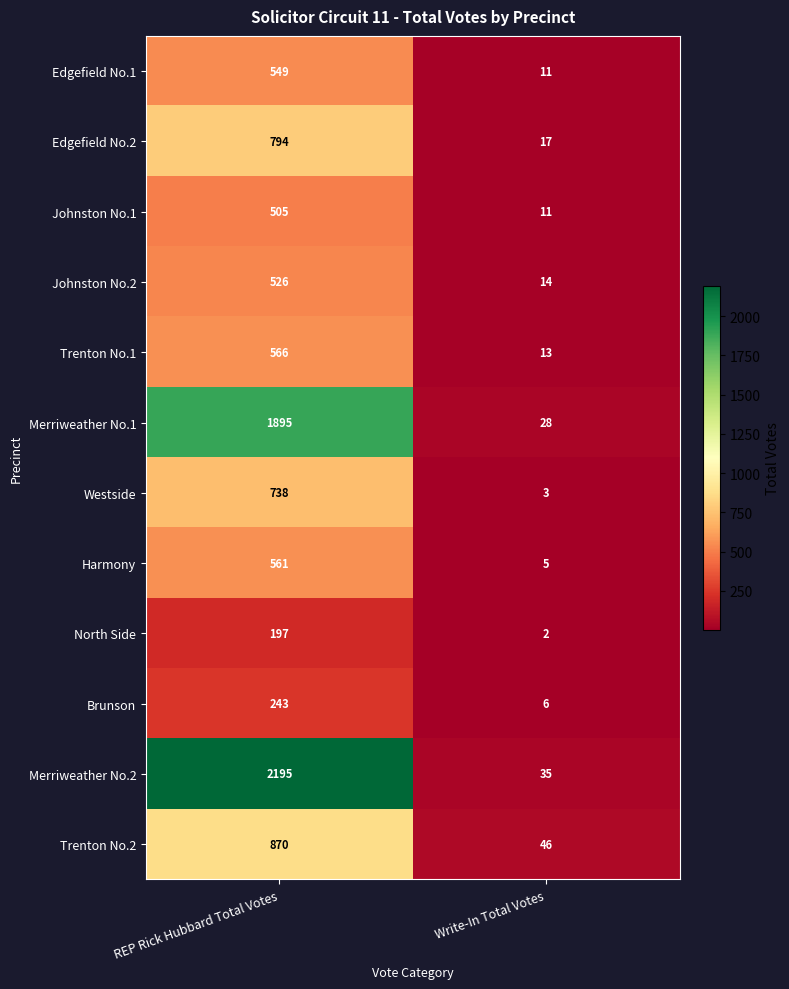

What is the average value of the Johnston No.1 series?

258